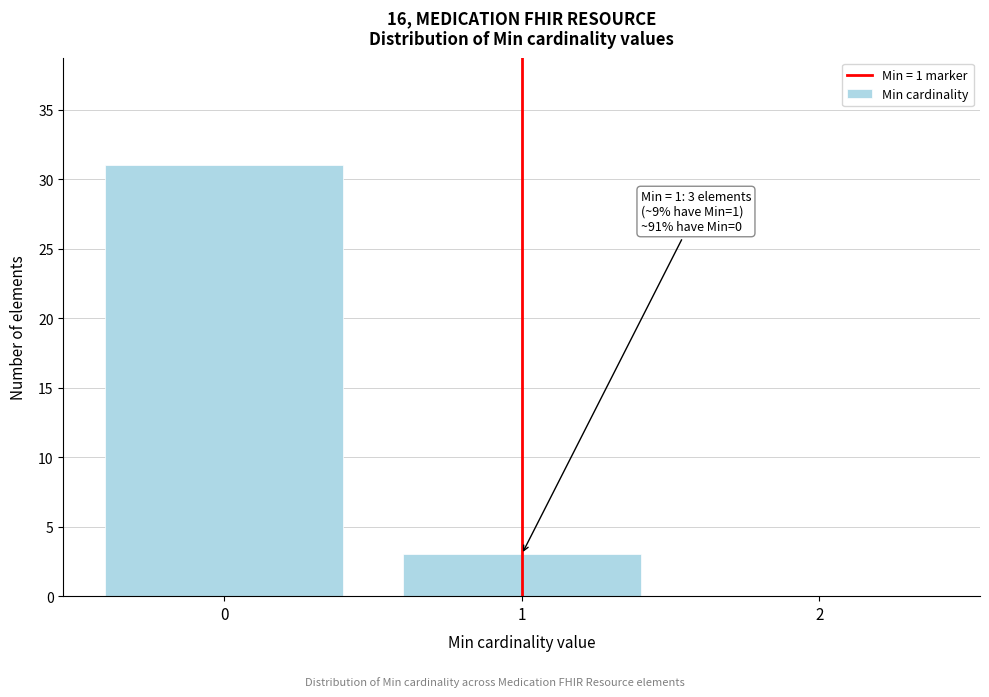

Which range on the x-axis has the tallest bar?

-0.5 to 0.5